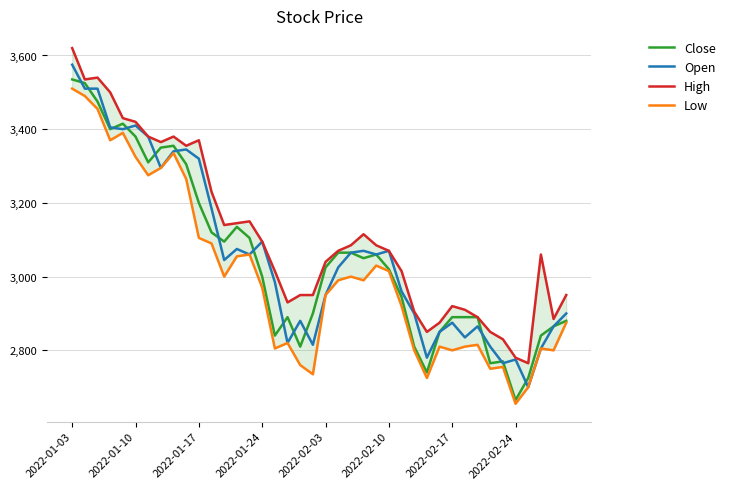

Does the chart display data point markers on the line(s)?

No